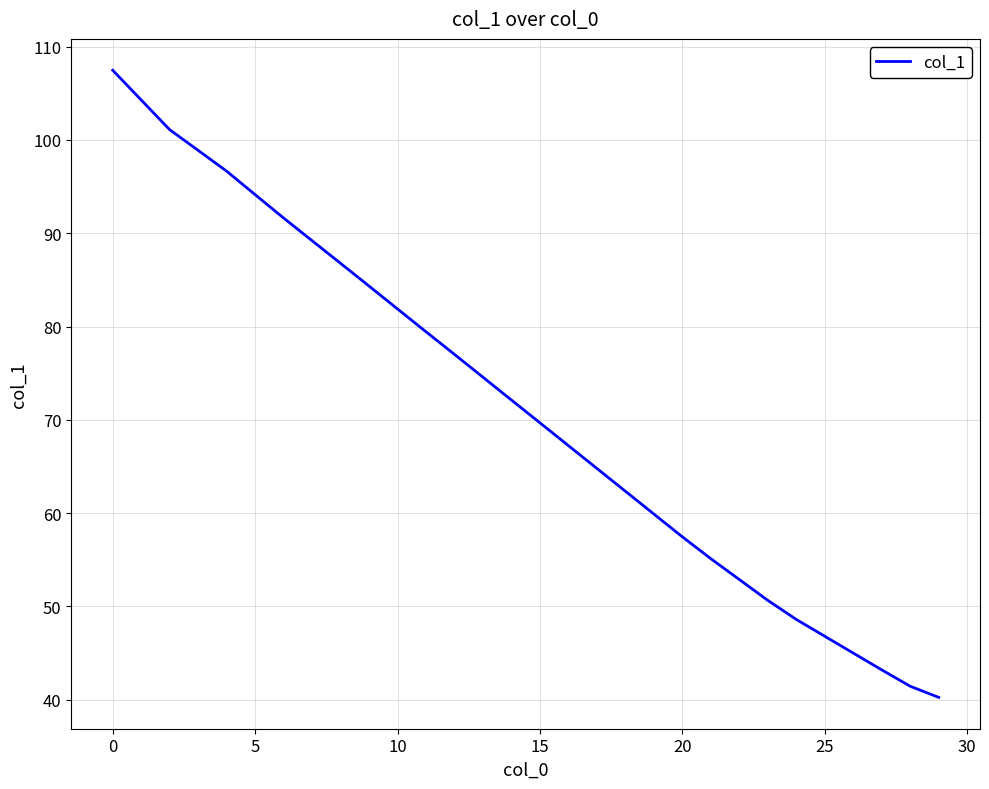

Count the number of data series in this chart.

1